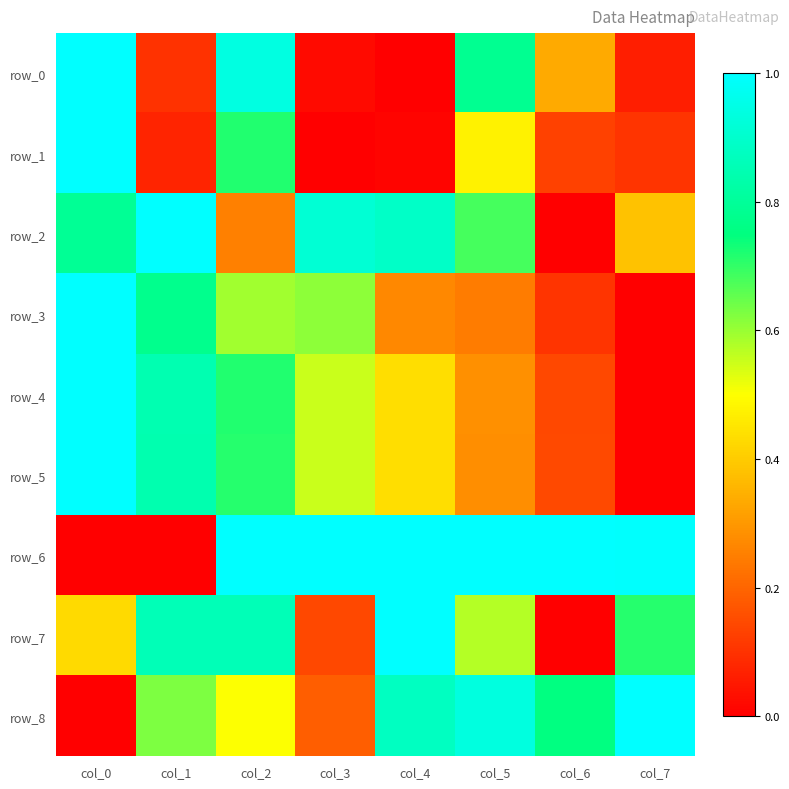

What is the difference between the maximum and minimum values in the row_6 series?

1.0